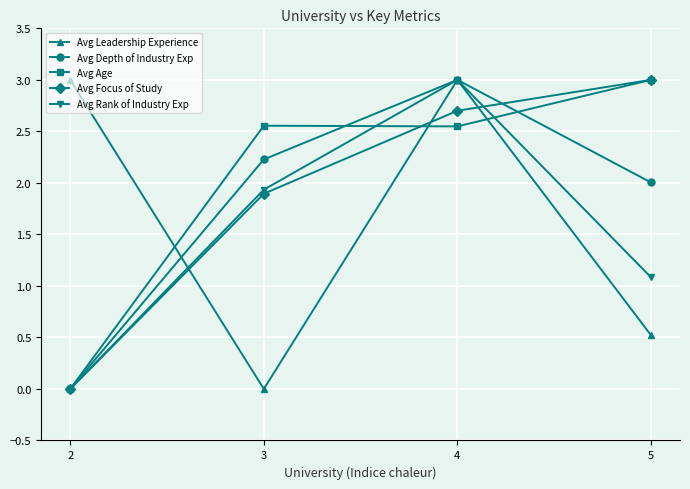

How many distinct data groups are displayed?

5